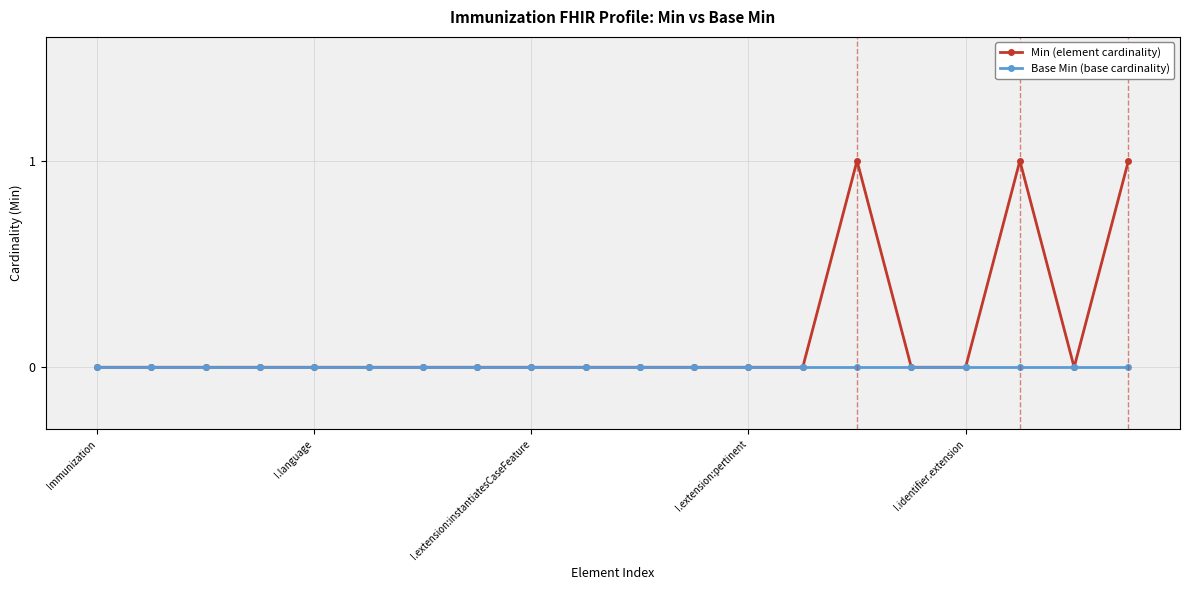

How many data points does each series have?

20